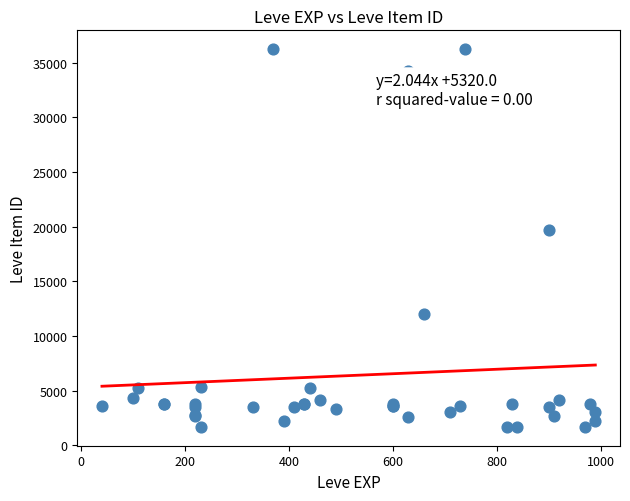

What Y value in the scatter plot is closest to 18967?

19744